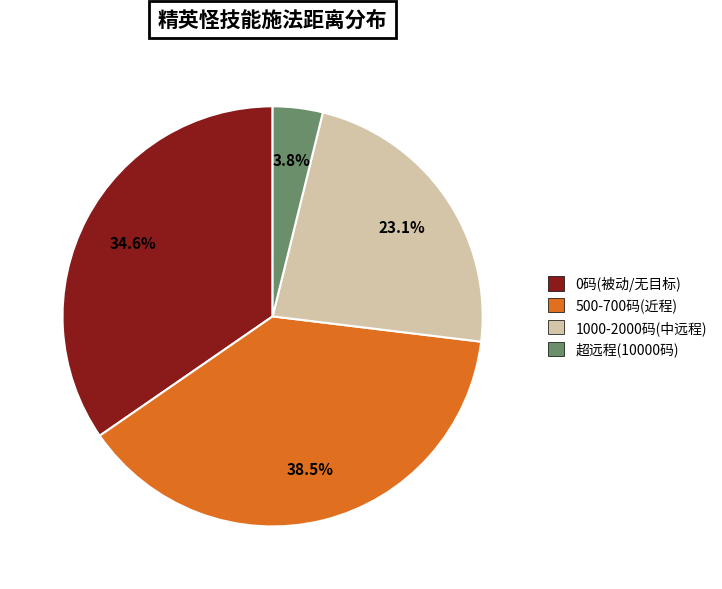

Is there any slice that represents more than half of the pie?

No